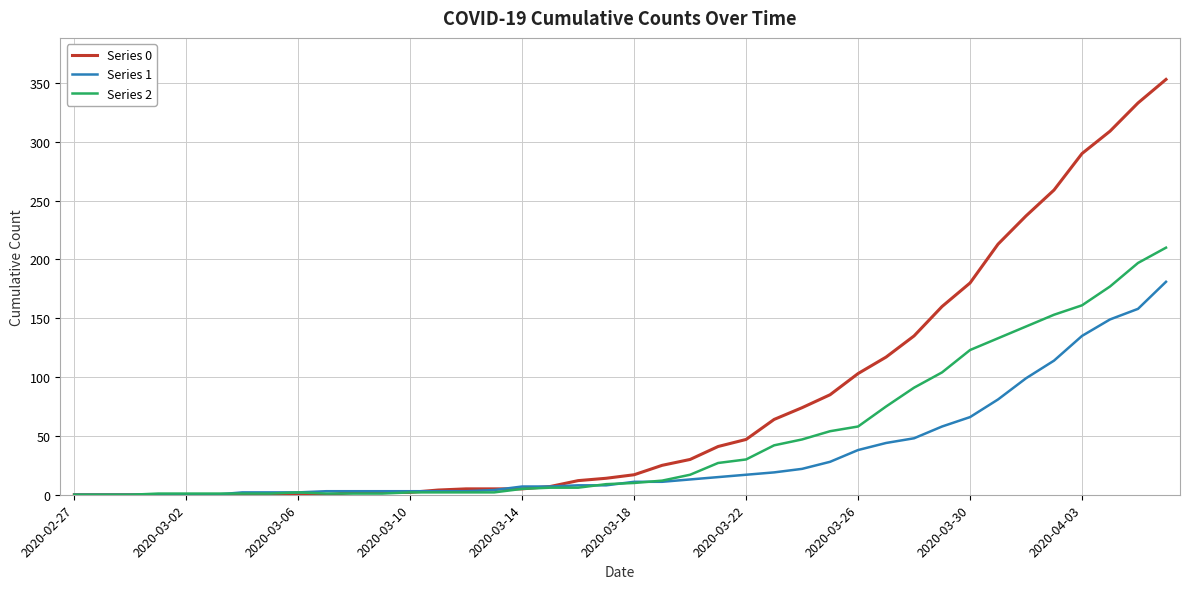

Which series has the largest range (max minus min)?

Series 0